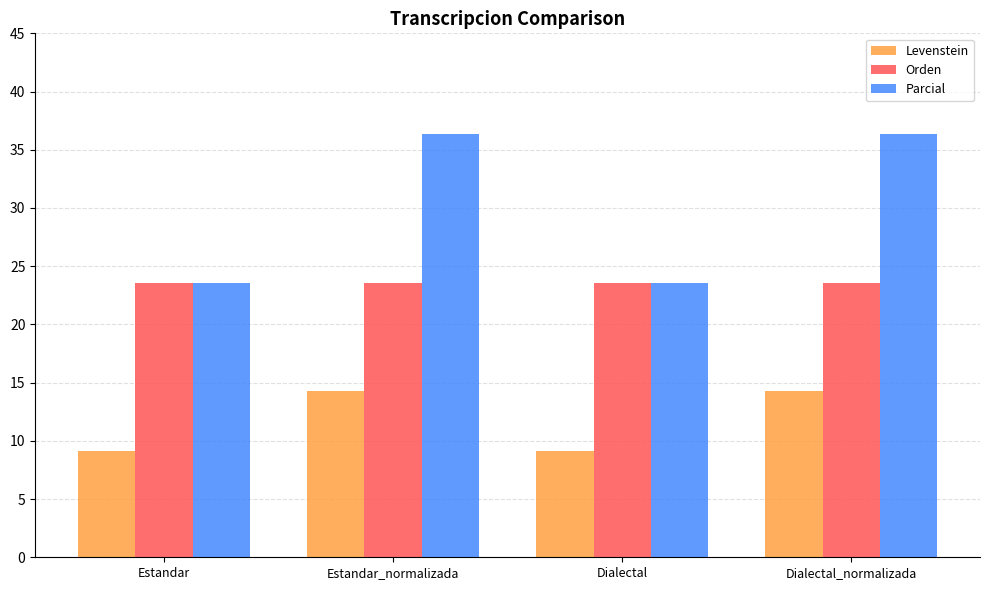

Where does the Levenstein series first go above 14?

Estandar_normalizada